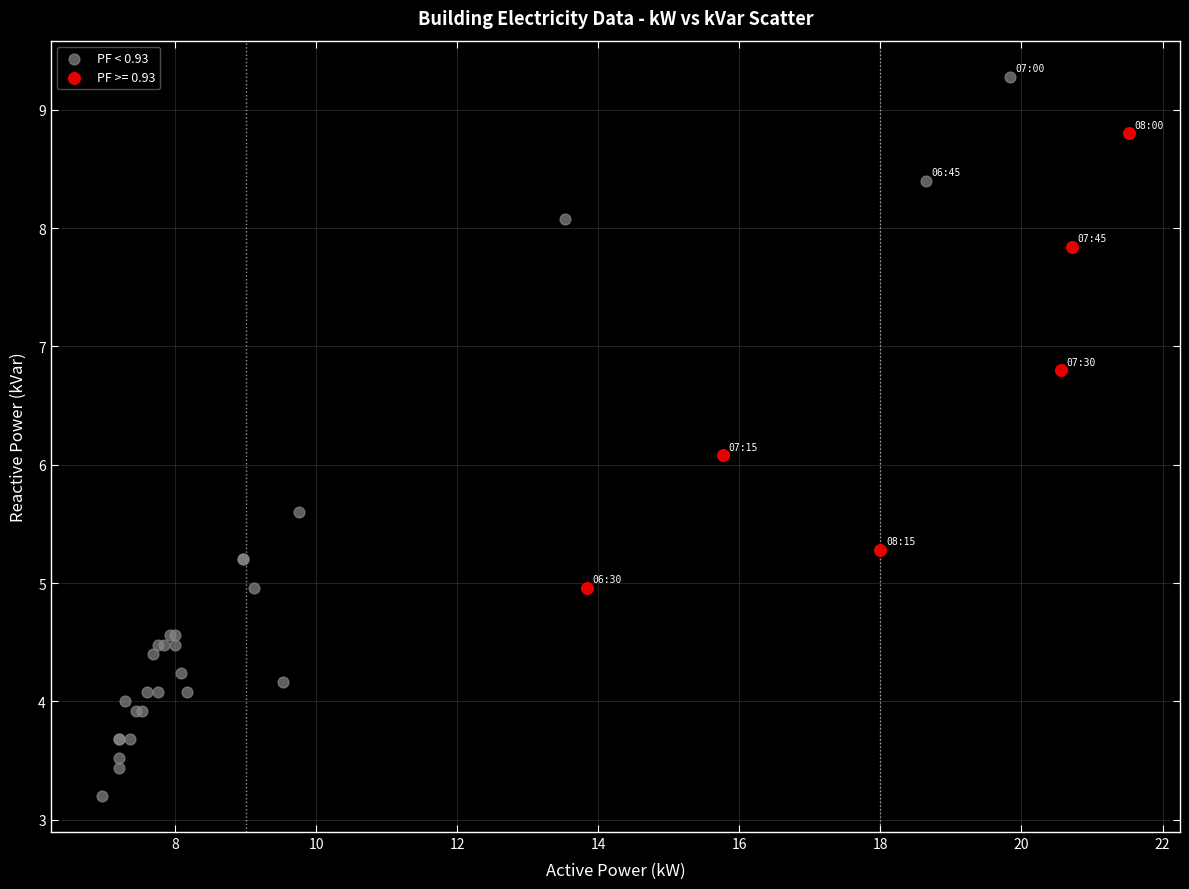

Which series has the largest Y range (max minus min)?

PF < 0.93